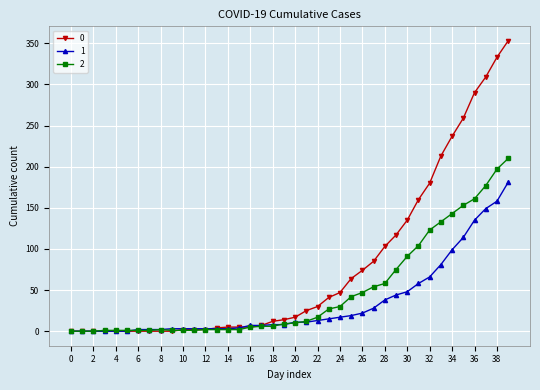

What is the greatest value displayed?

353